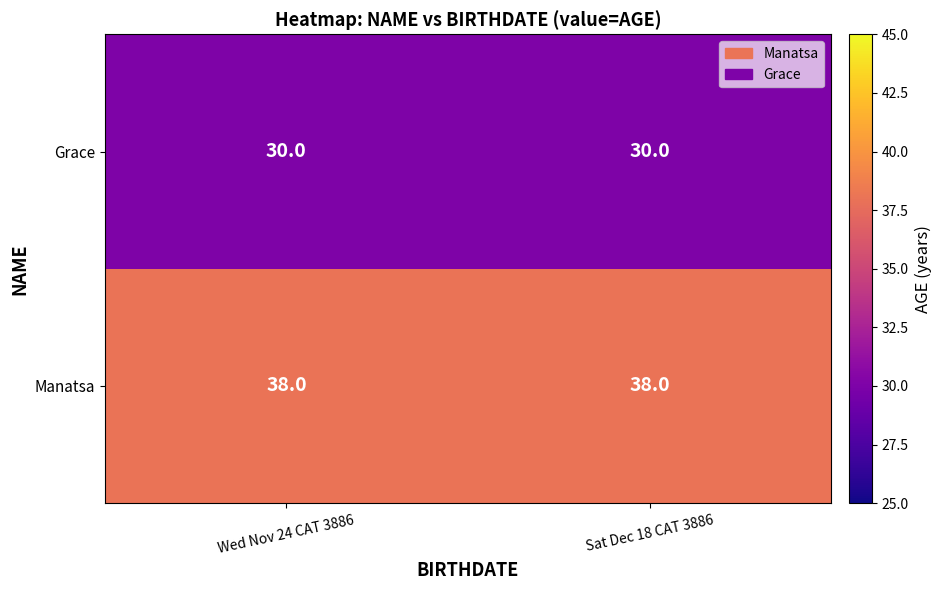

What is the spread (max minus min) of values at Sat Dec 18 CAT 3886?

8